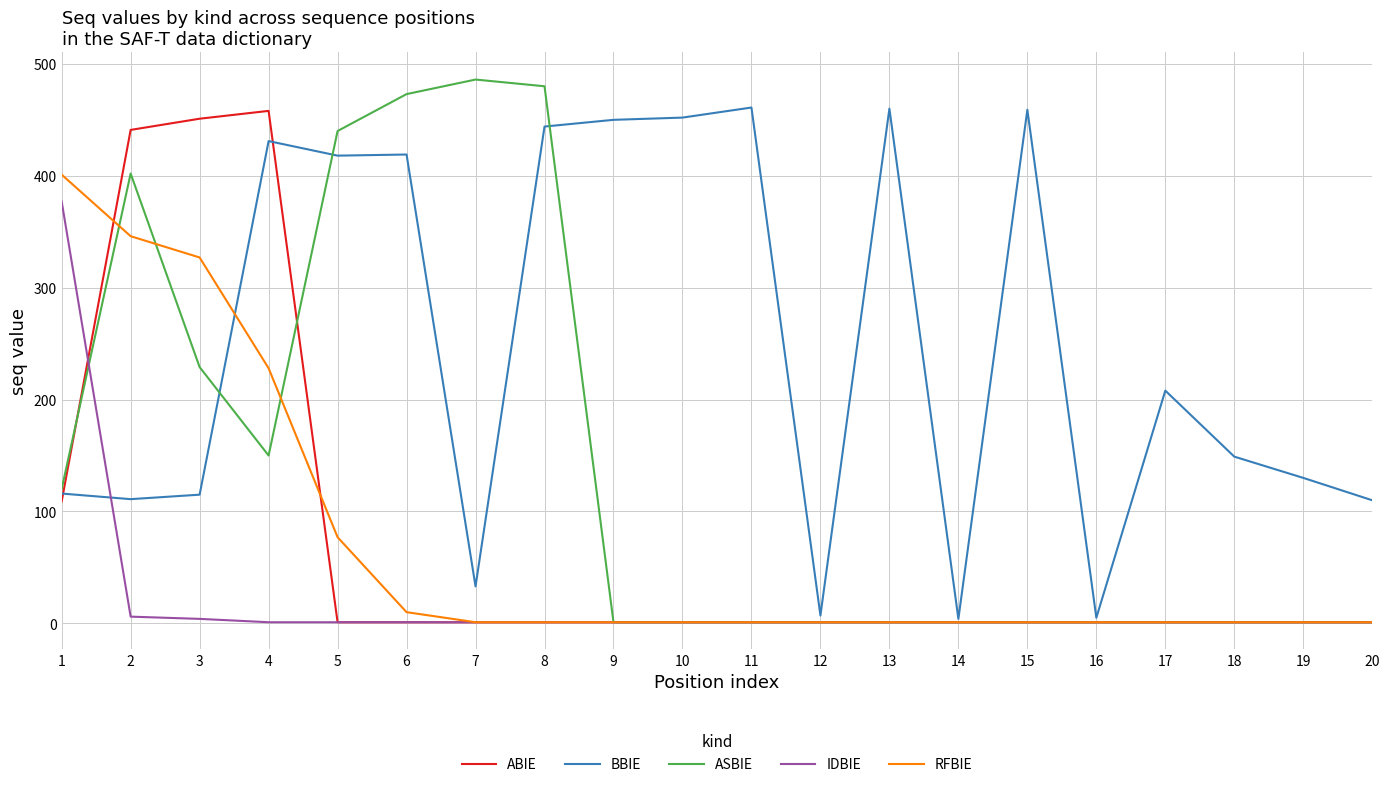

Which series has the largest range (max minus min)?

ASBIE